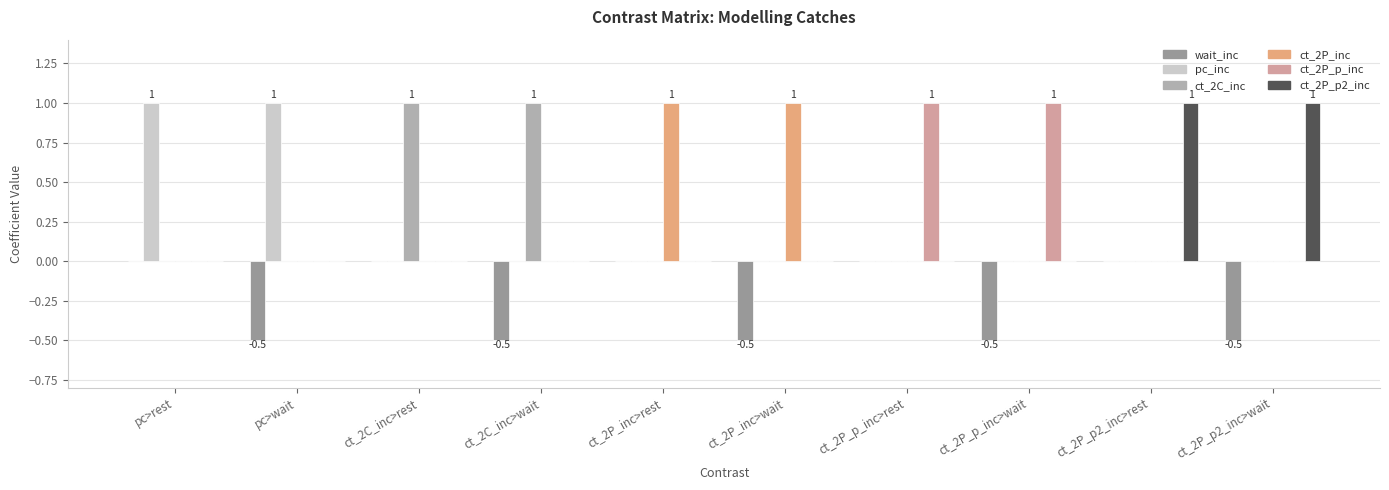

True or false: ct_2P_inc has a value of -0.7 at ct_2C_inc>wait.

False